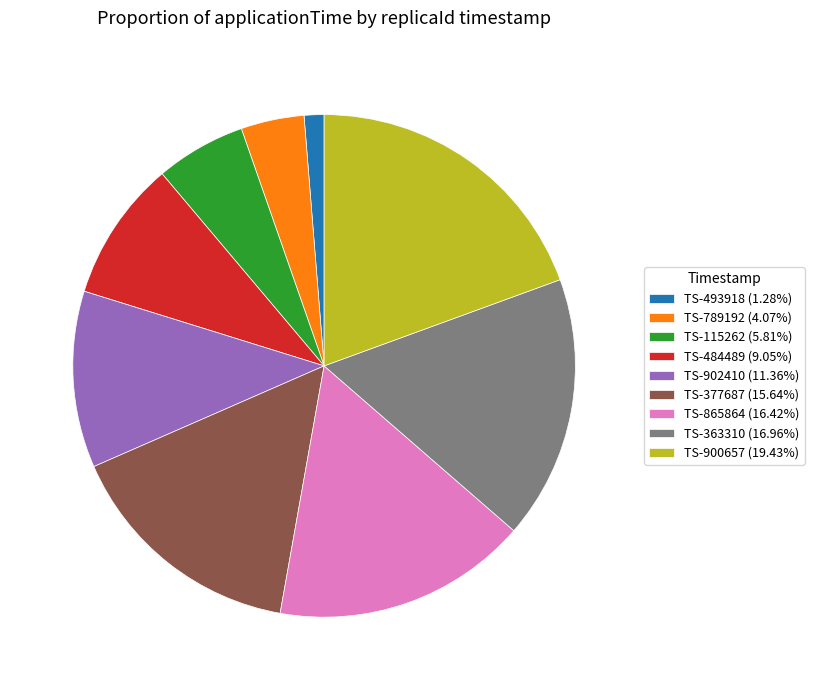

Do TS-865864 (16.42%) and TS-789192 (4.07%) together represent more than half of the pie?

No